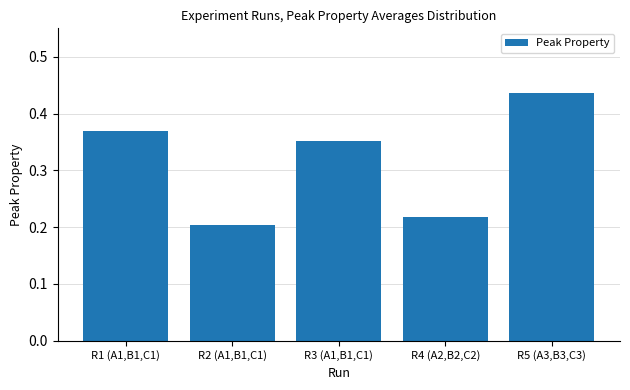

Which category has the lowest value across all series?

R2 (A1,B1,C1)